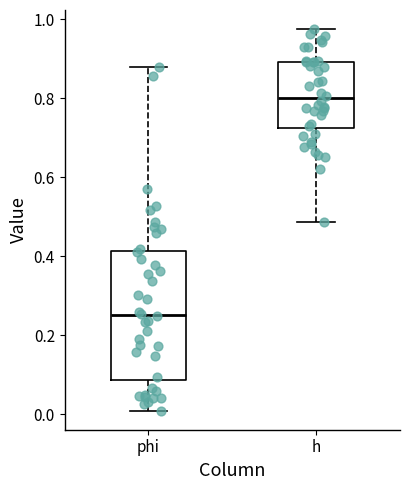

Which box is the tallest, from its lower edge to its upper edge?

phi